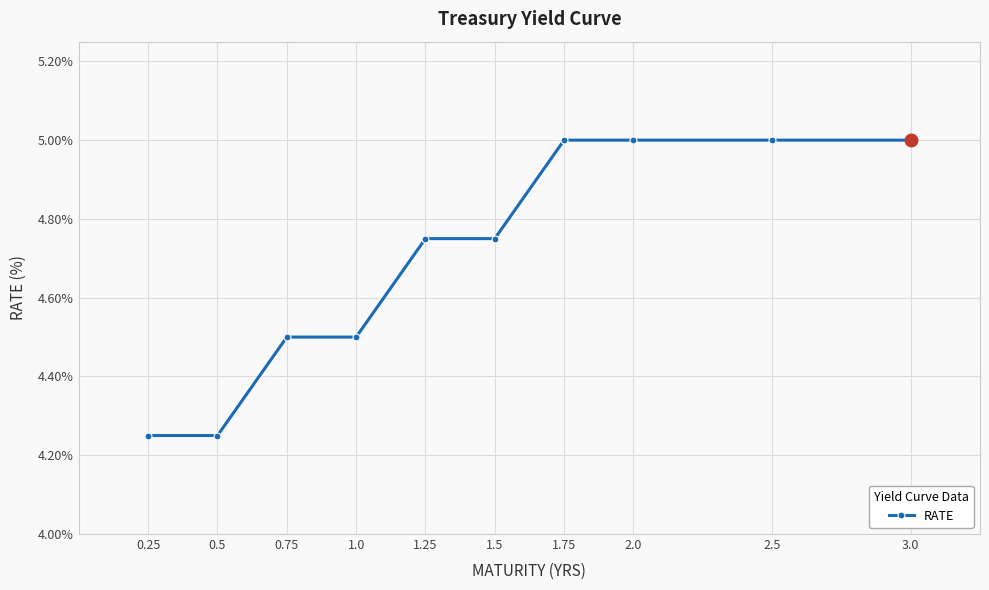

What is the average value?

4.7